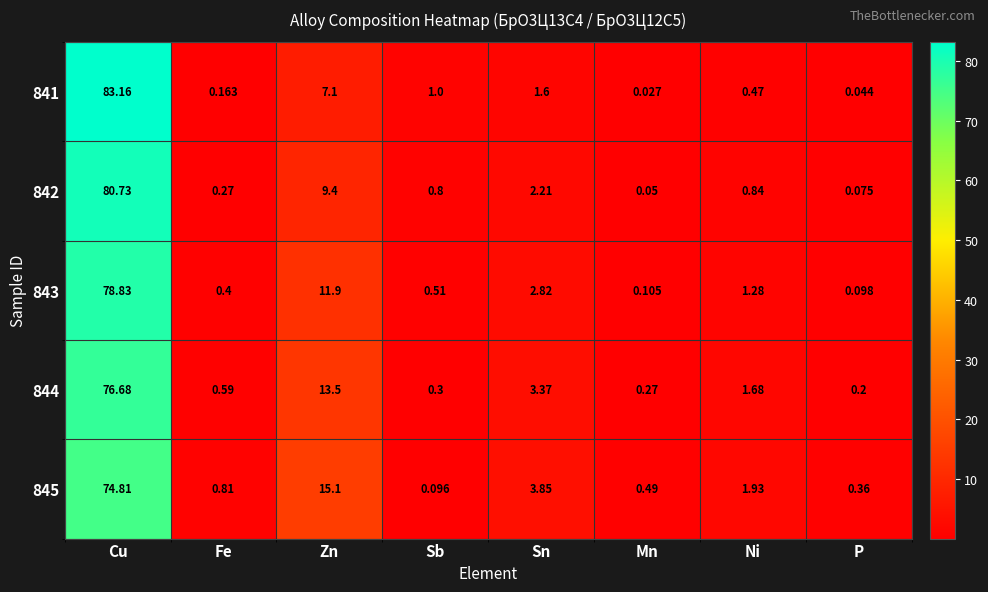

At which label is 844 closest to 38?

Zn